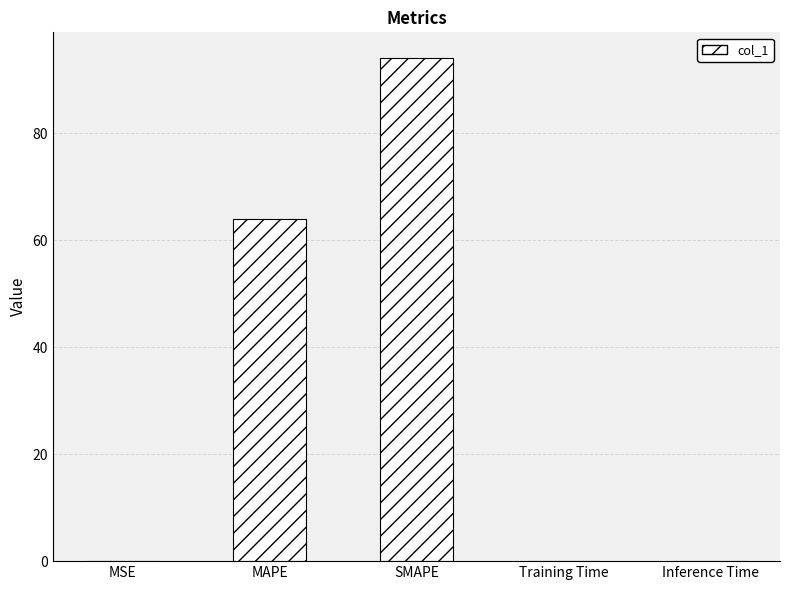

Is it true that the value at MAPE is 64.0?

True